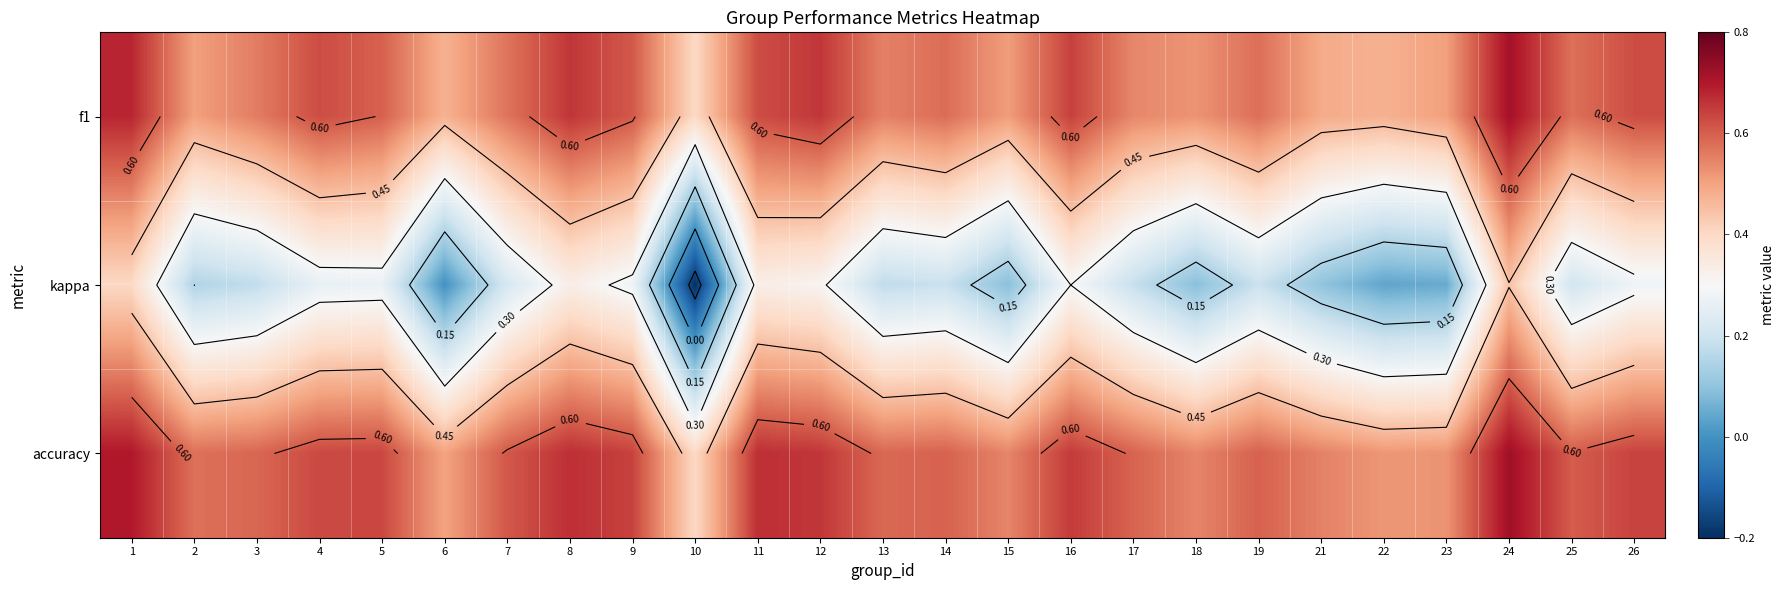

What is the difference between the maximum and minimum values in the f1 series?

0.3